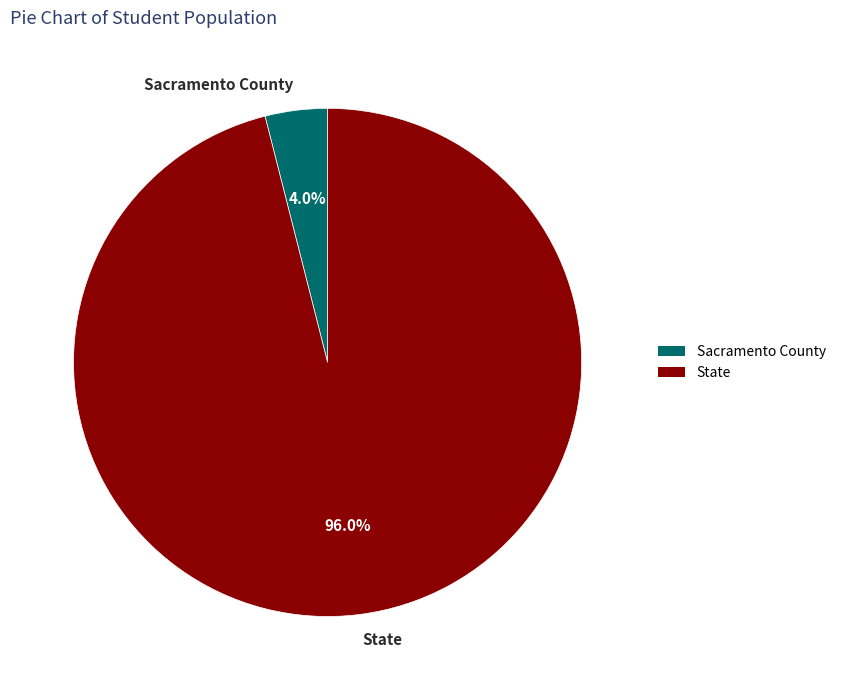

How many segments does this pie chart have?

2